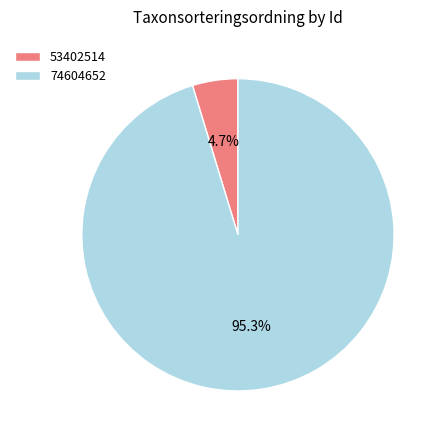

Does 53402514 account for over 50% of the chart?

No